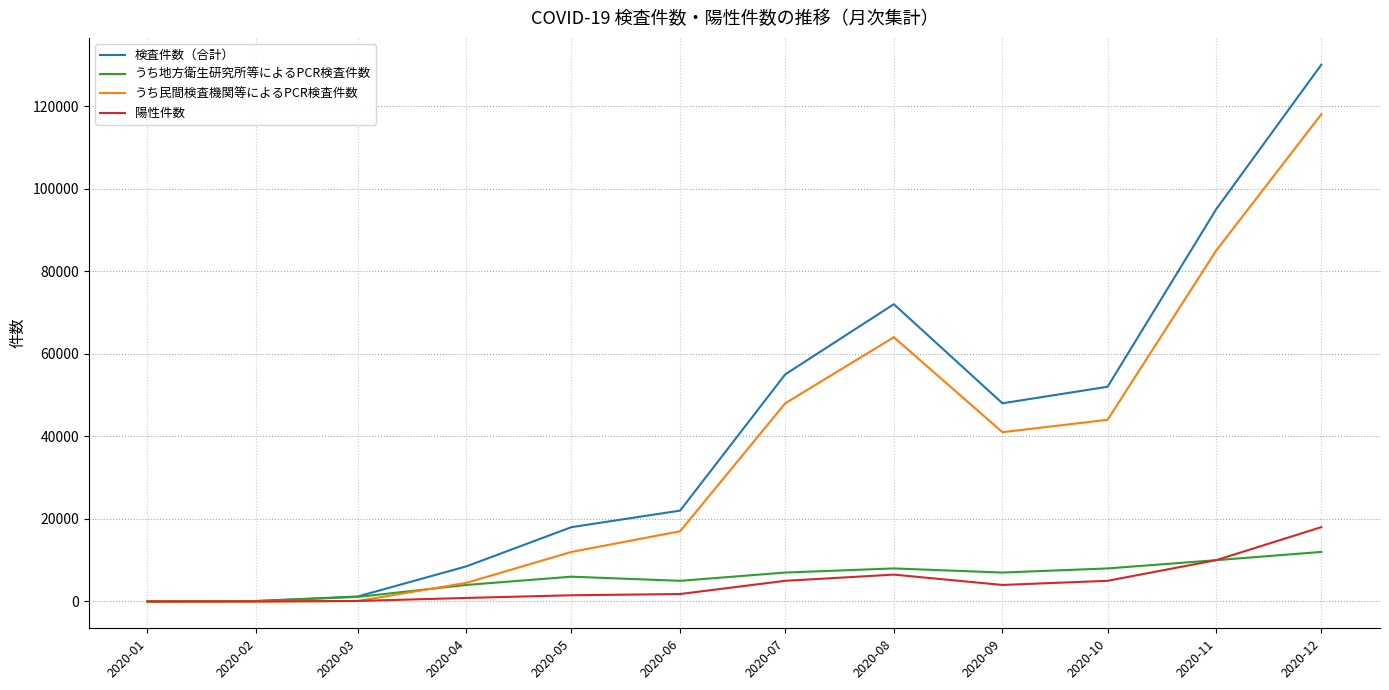

What is the total value across all series at 2020-02?

212